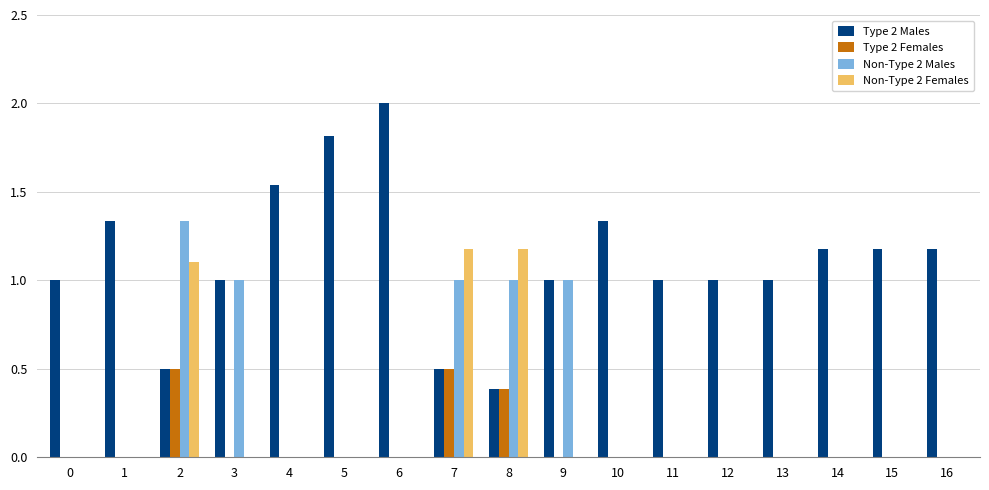

What is the maximum value for Non-Type 2 Females?

1.2